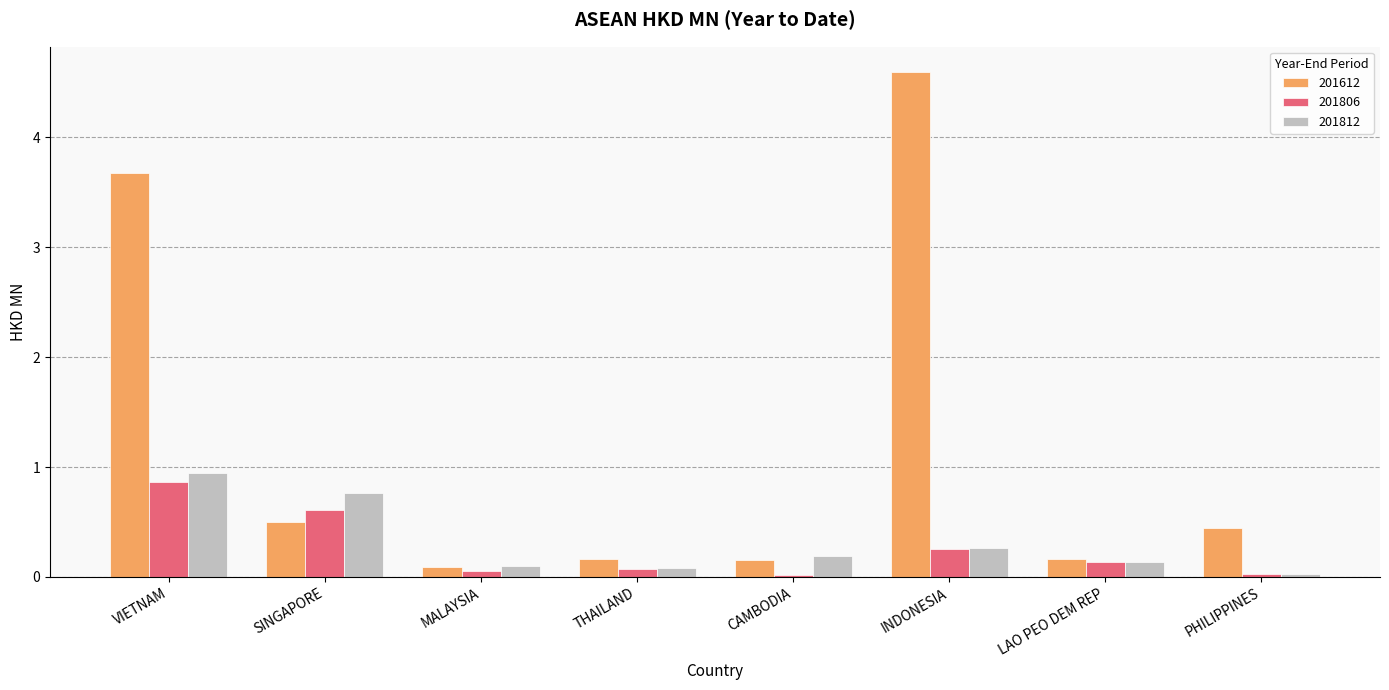

Is the value of 201806 at LAO PEO DEM REP greater than the value of 201812 at CAMBODIA?

No